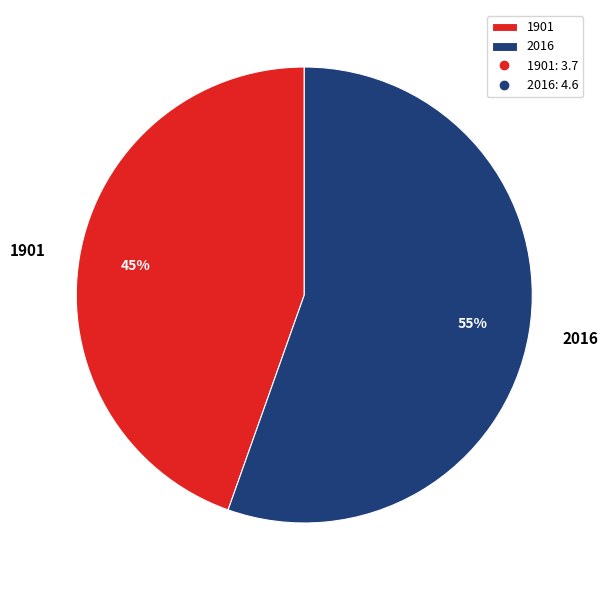

Is it true that 1901 is 45% of the pie?

True